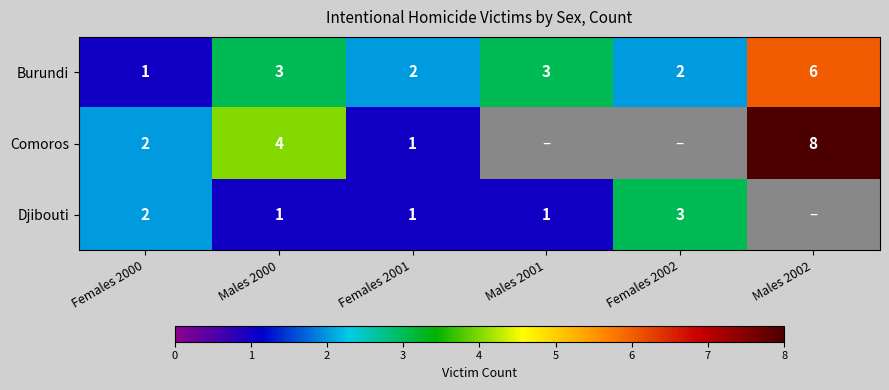

Count the Burundi values in the range 2 to 3.

4